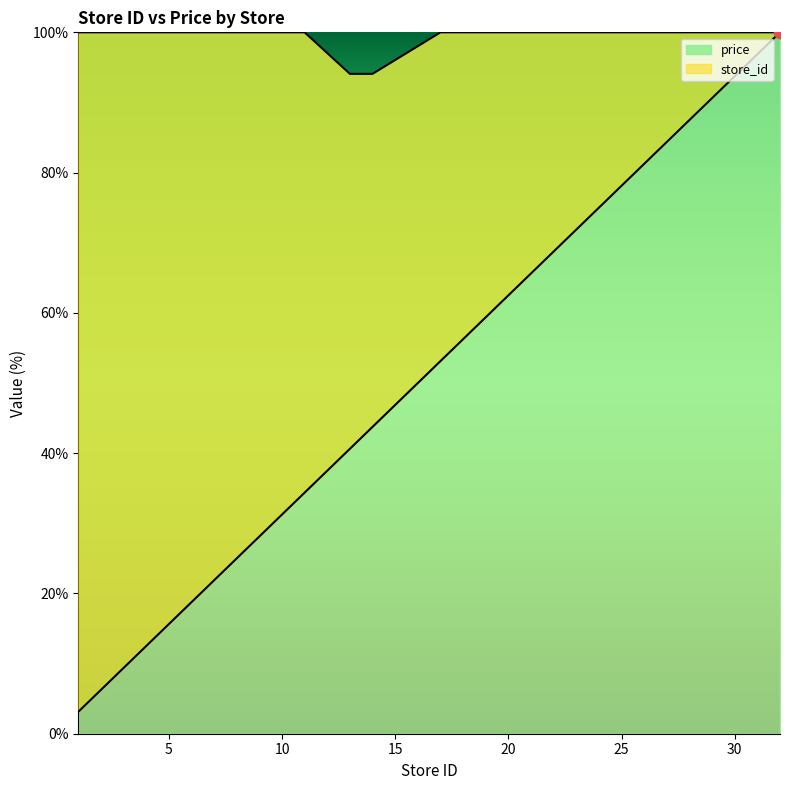

Which series has the largest total across all categories?

price